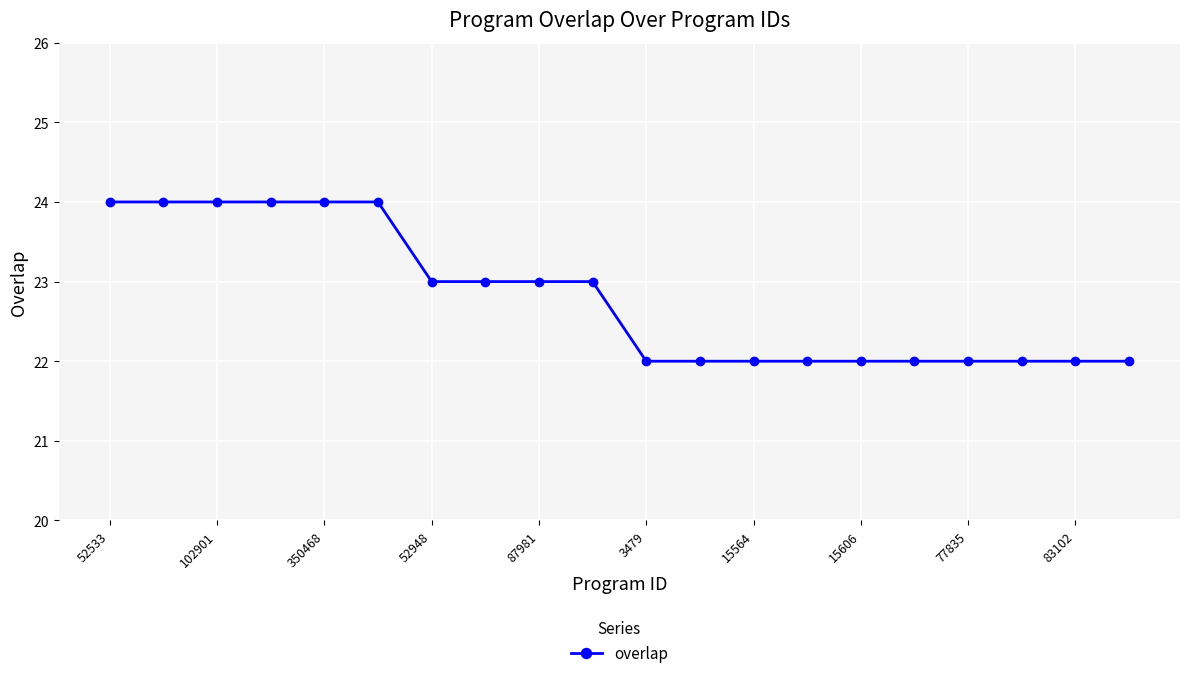

What is the sum of all values?

456